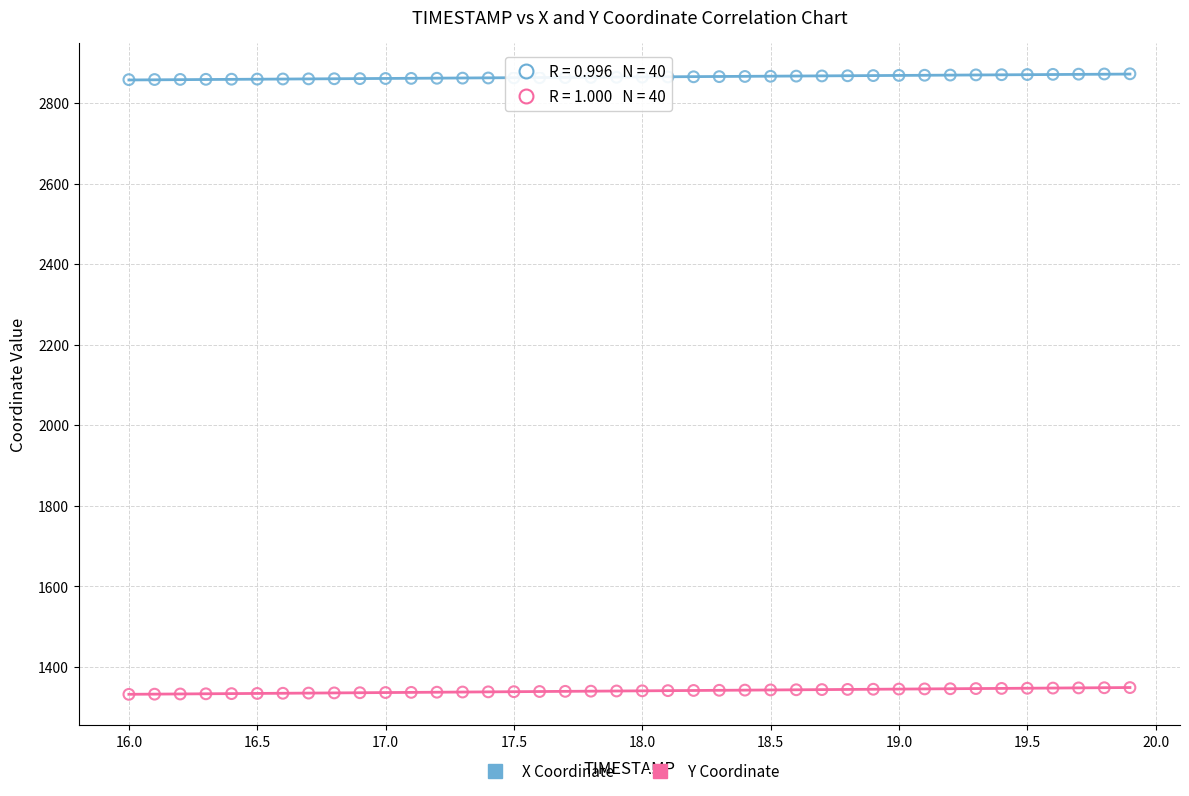

Which series reaches the maximum Y coordinate?

X Coordinate